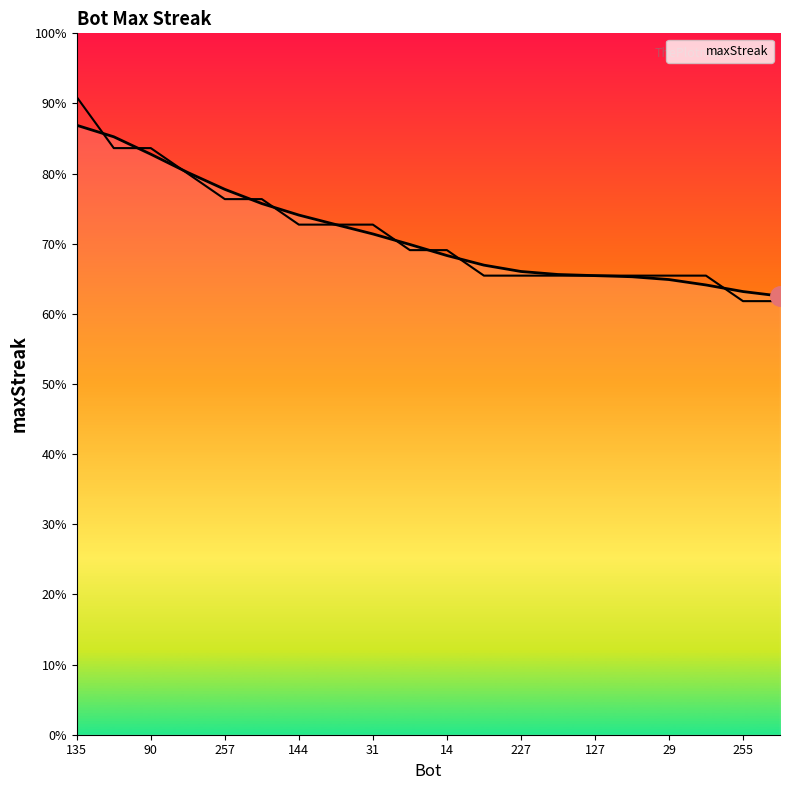

Is it true that the value at 31 is 20?

True